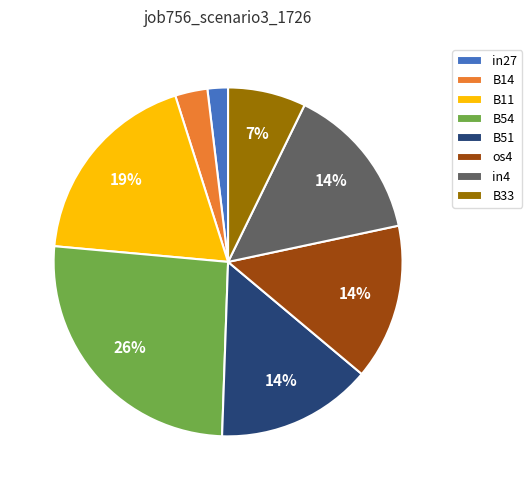

Is the sum of in27 and B54 greater than half?

No